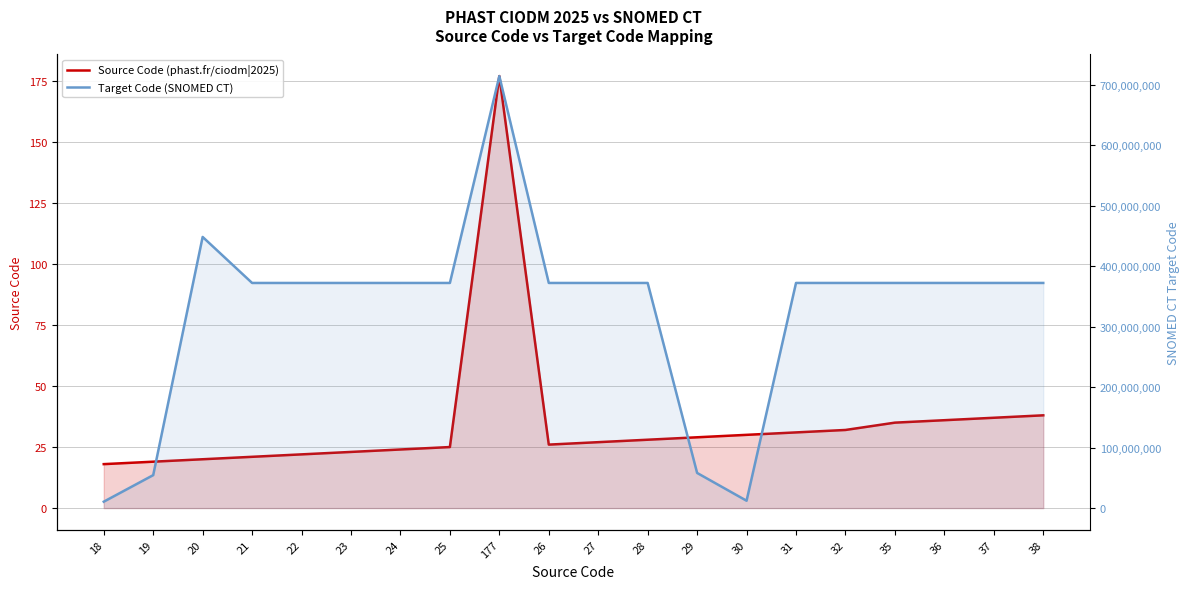

True or false: Target Code (SNOMED CT) has more than 0 interior local peaks.

True